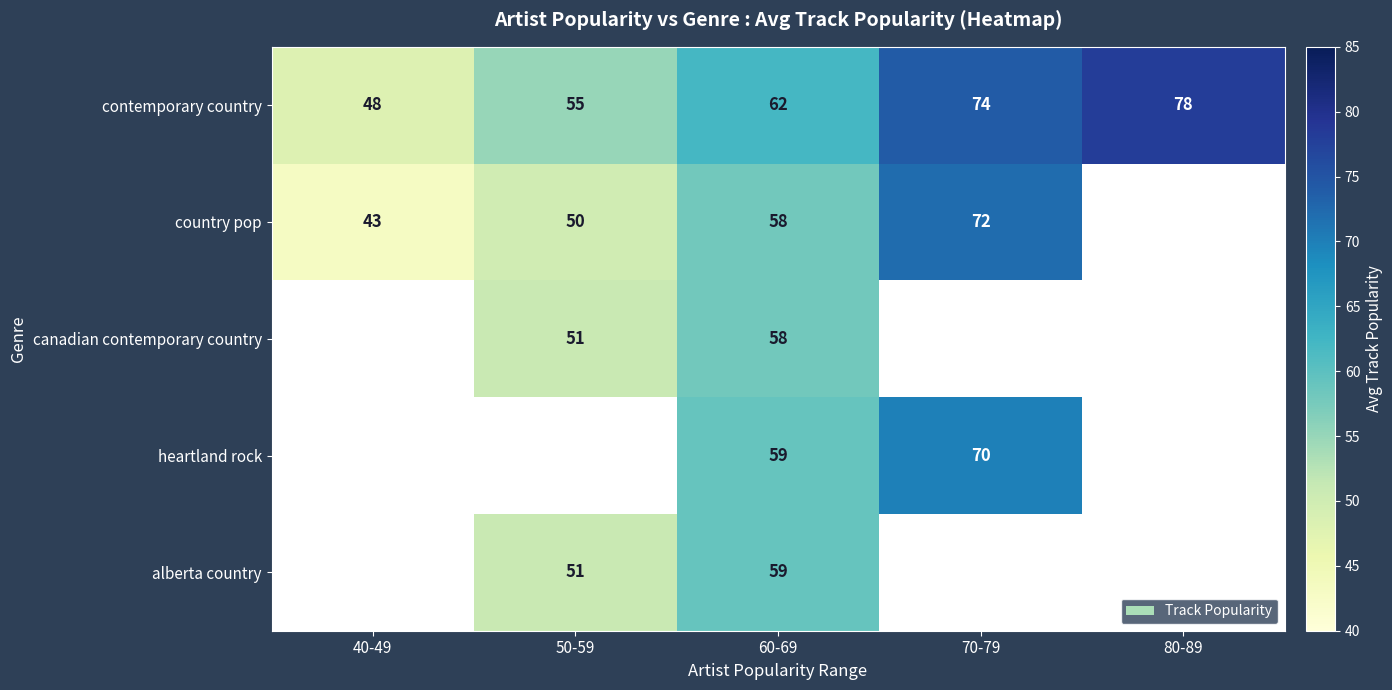

At how many categories does at least one series exceed 70?

2